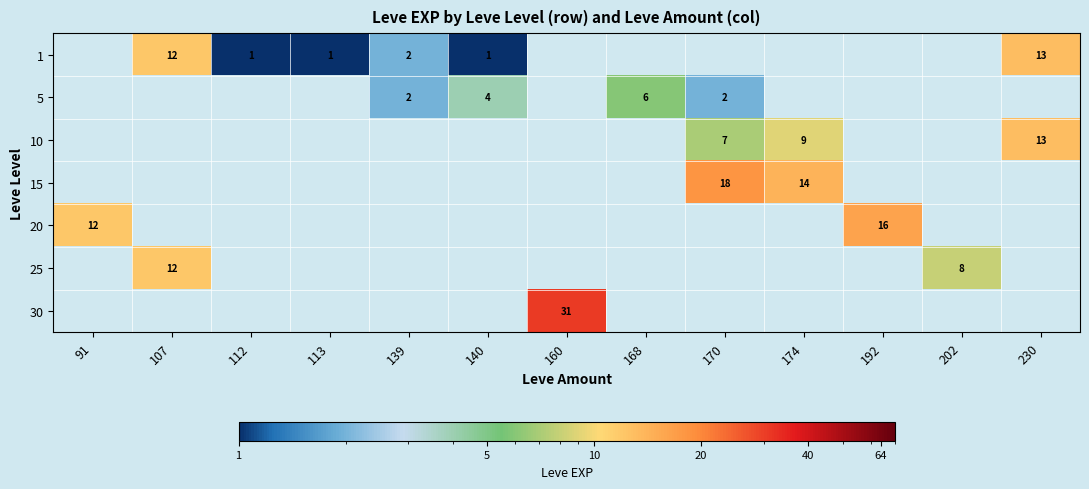

True or false: 1 has a value of 3 at 139.

False